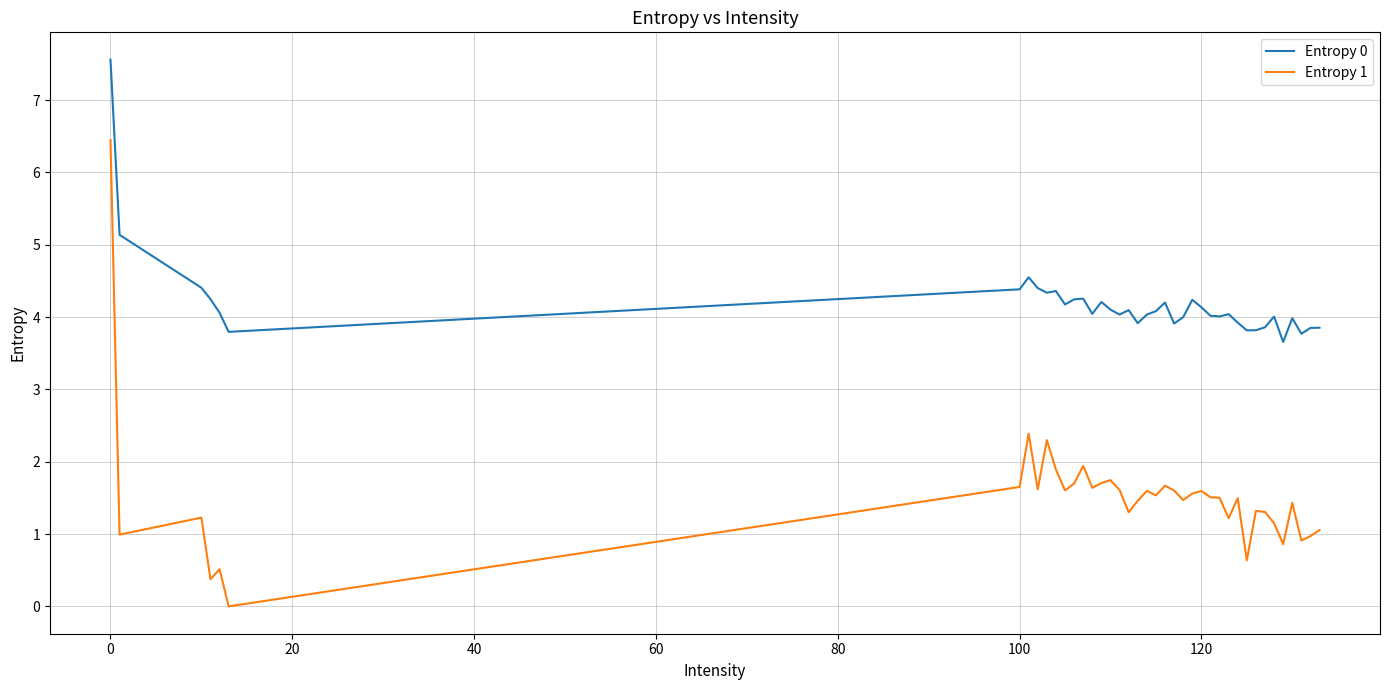

How many series are shown in this chart?

2